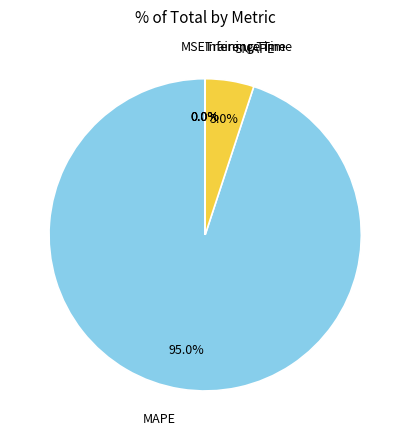

Is there any slice that represents more than half of the pie?

Yes